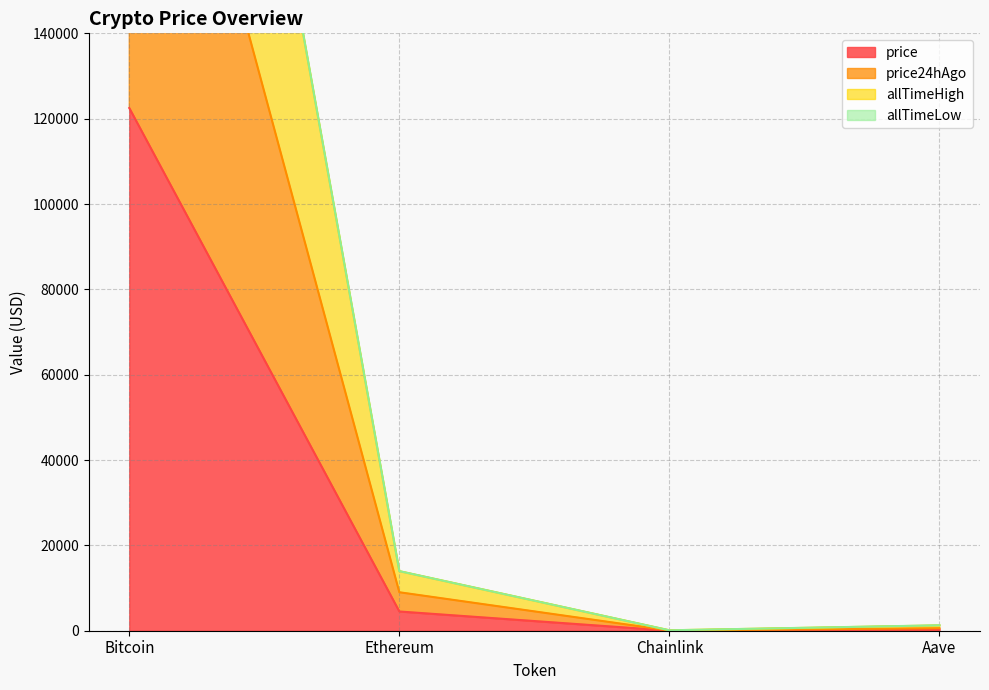

What is the sum of the price values at Ethereum and Chainlink?

4530.8